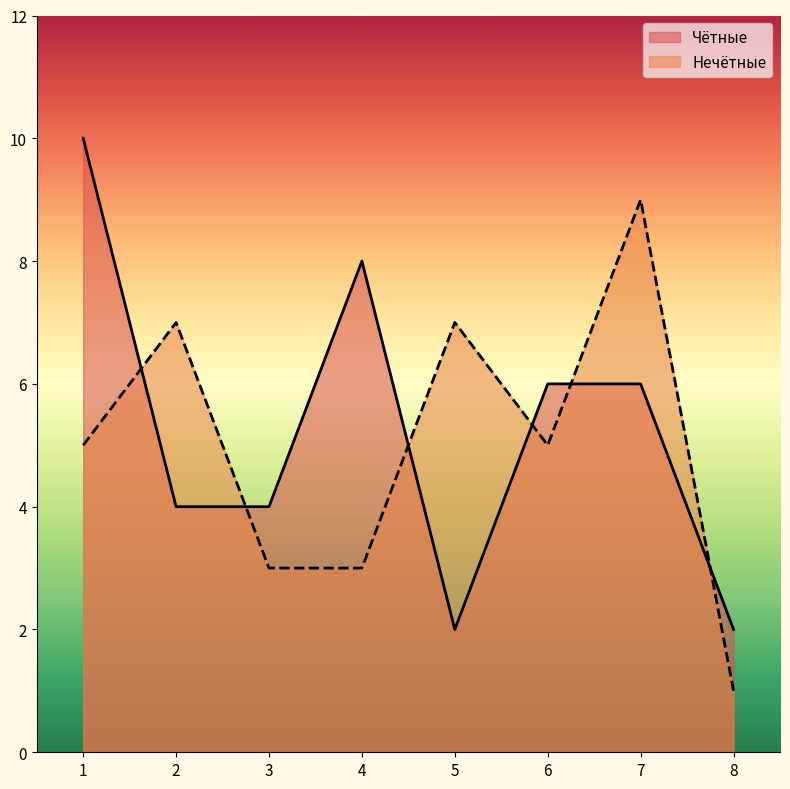

True or false: Нечётные has more than 1 points higher than both neighbors.

True